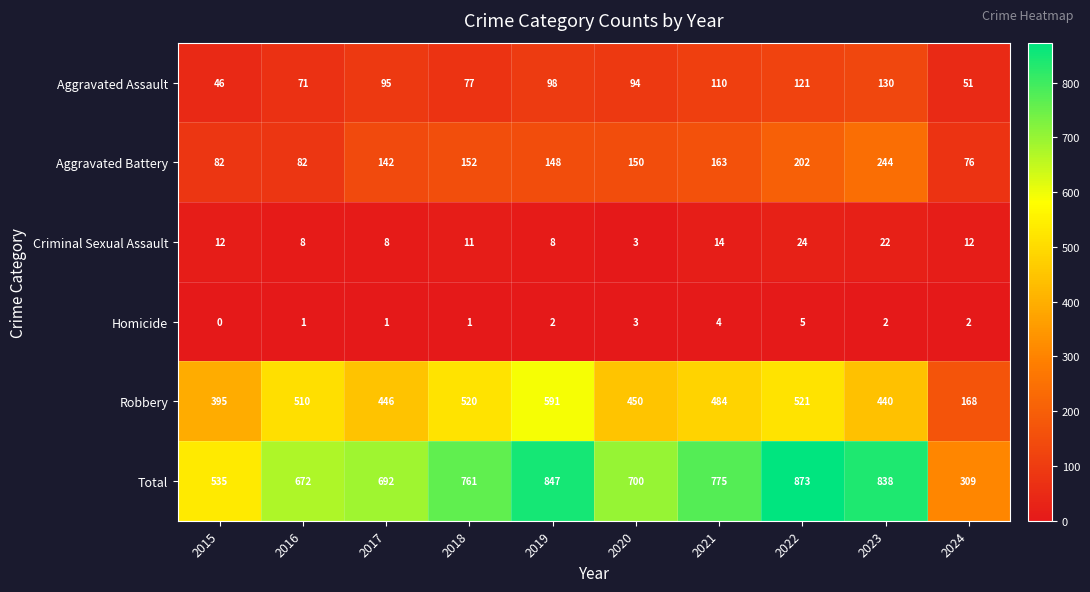

At which category is the sum across all series the highest?

2022